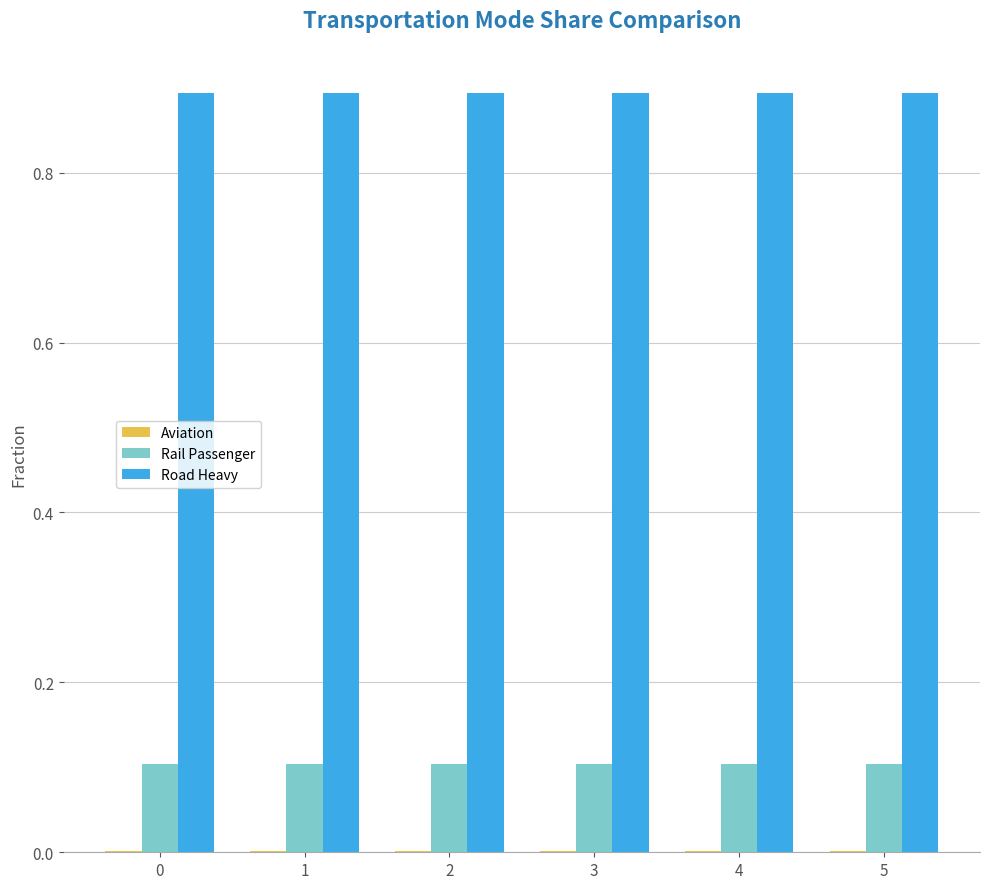

The Road Heavy series shows 0.9 at 4. True or false?

True